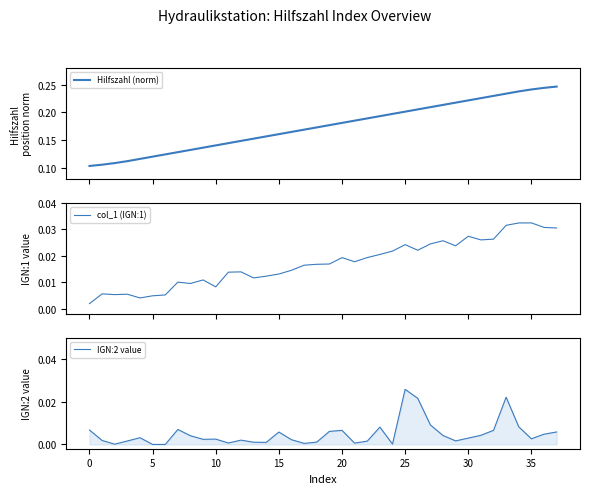

What is the label of the 14th point from the right?

24